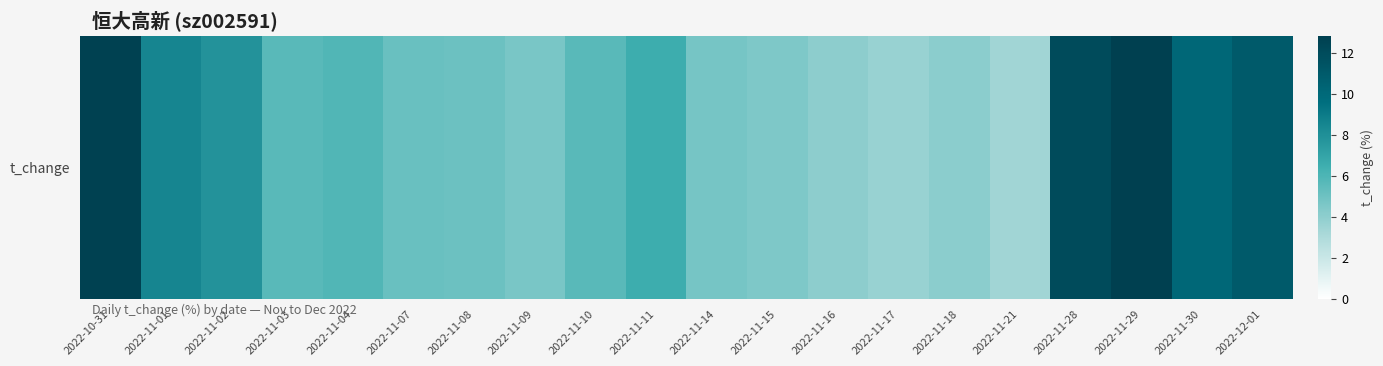

At which category does the chart reach its minimum across all series?

2022-11-21